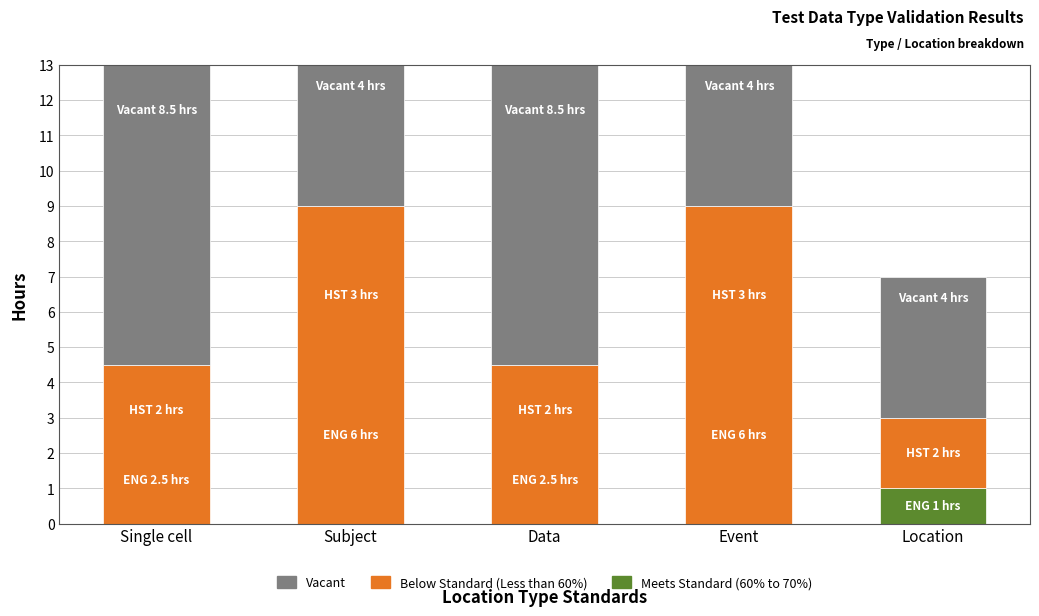

What is the total value across all series at Data?

13.0